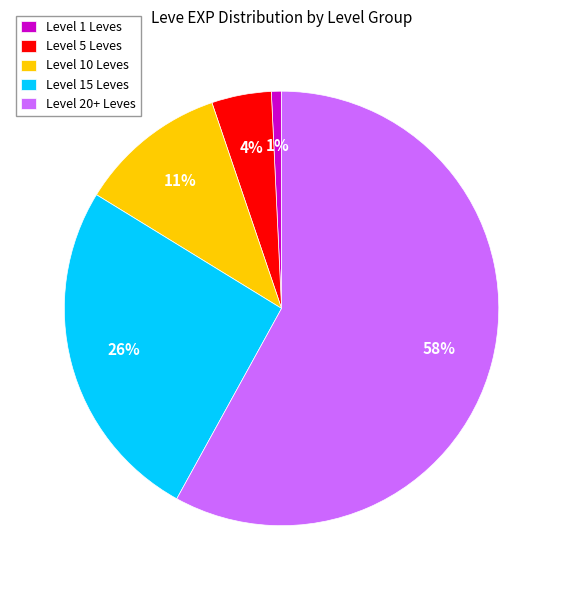

To the nearest percent, what is the average slice percentage?

20%